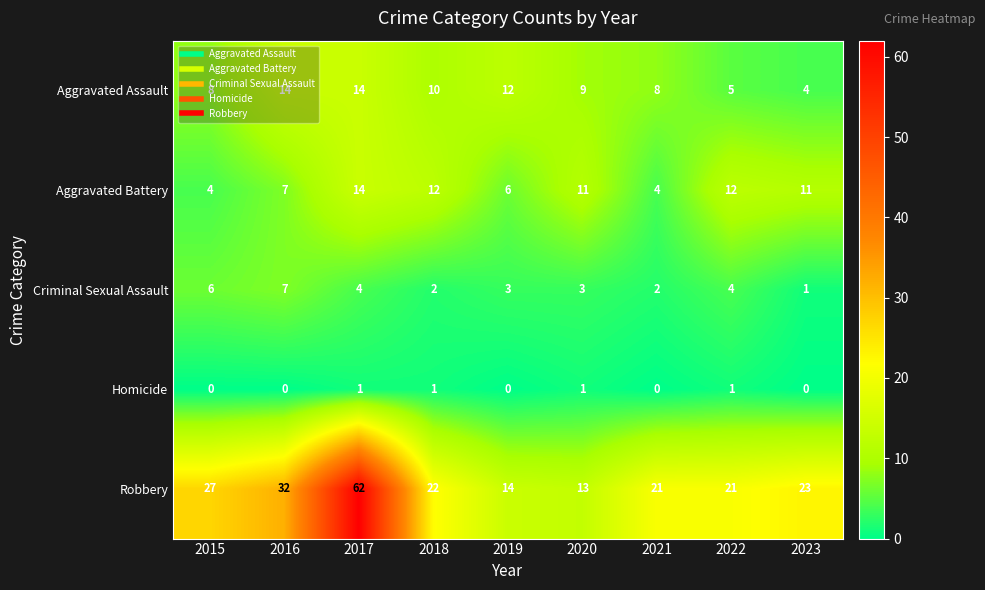

Which category has the highest value in the Robbery series?

2017